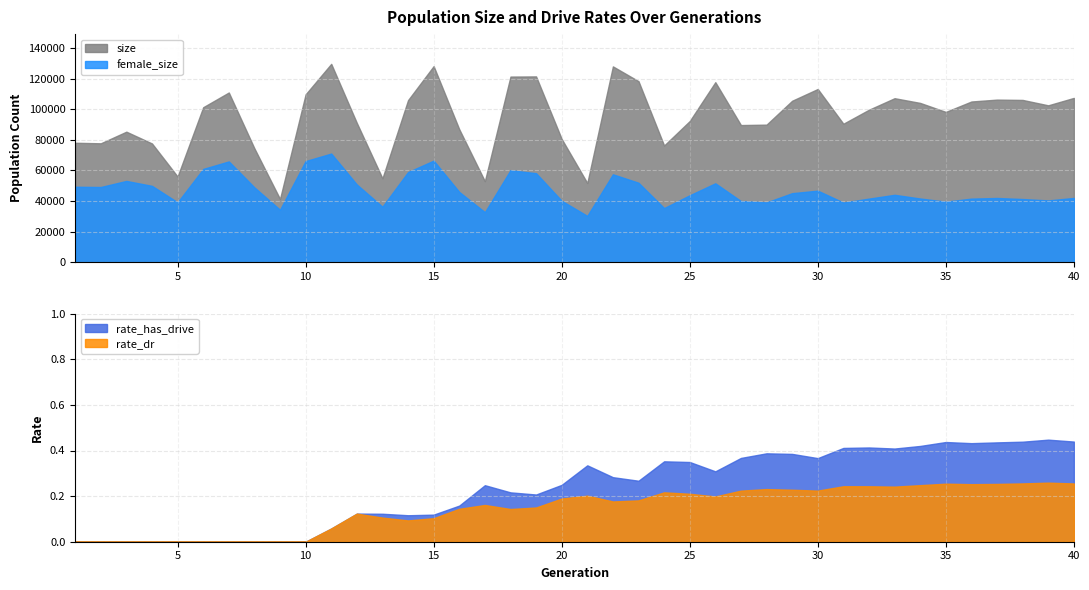

True or false: size and female_size intersect in this chart.

False